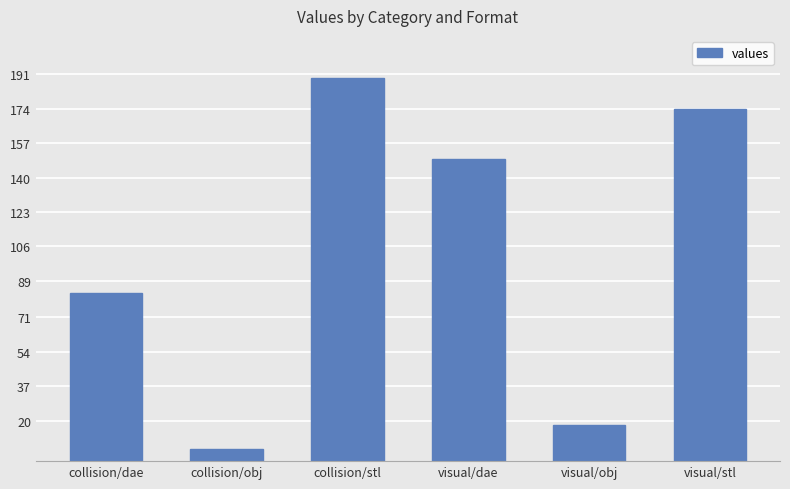

The value at visual/dae is 92. True or false?

False